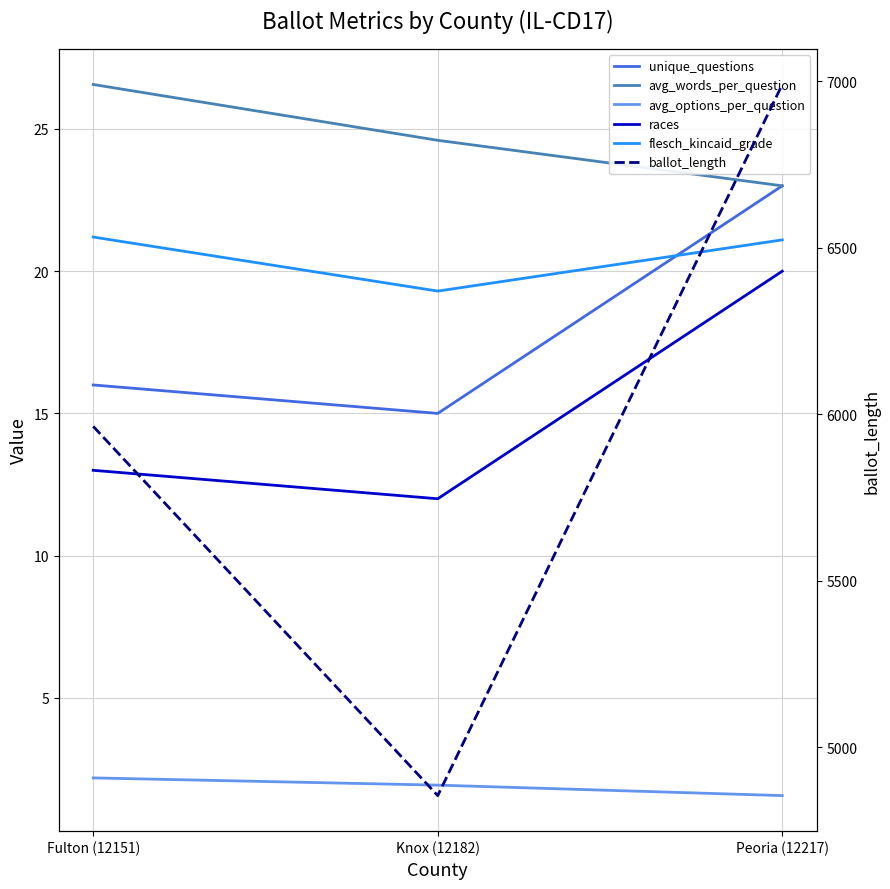

What is the difference between the maximum and minimum values in the unique_questions series?

8.0